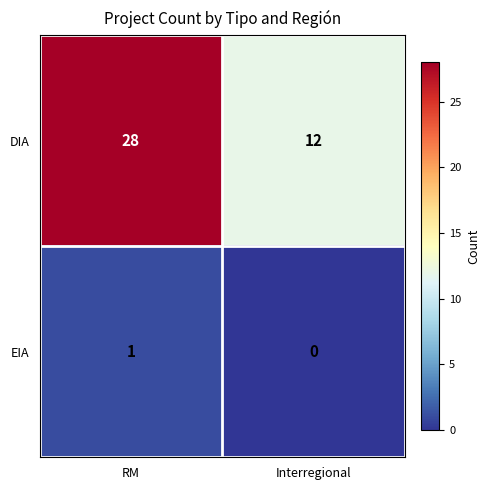

Rank the series by their average value, from highest to lowest.

DIA, EIA